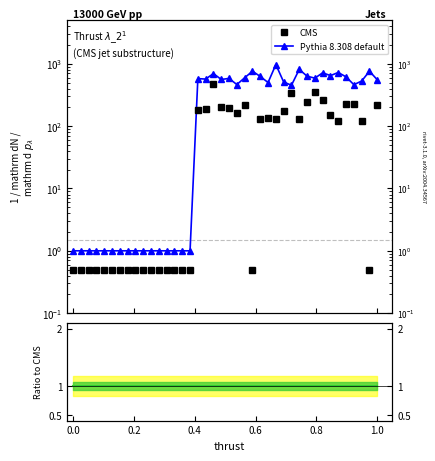

Rank the series at 0.0 from lowest to highest value.

CMS, Pythia 8.308 default, Ratio